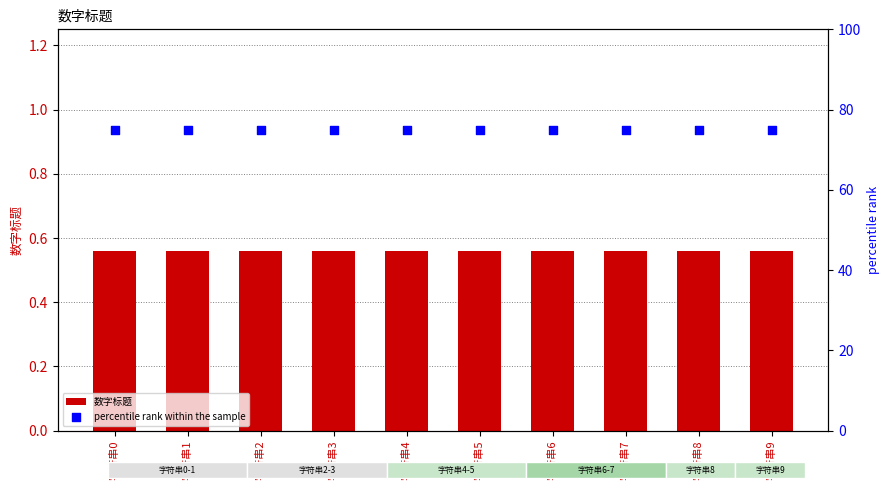

At which category is the sum across all series the highest?

字符串0